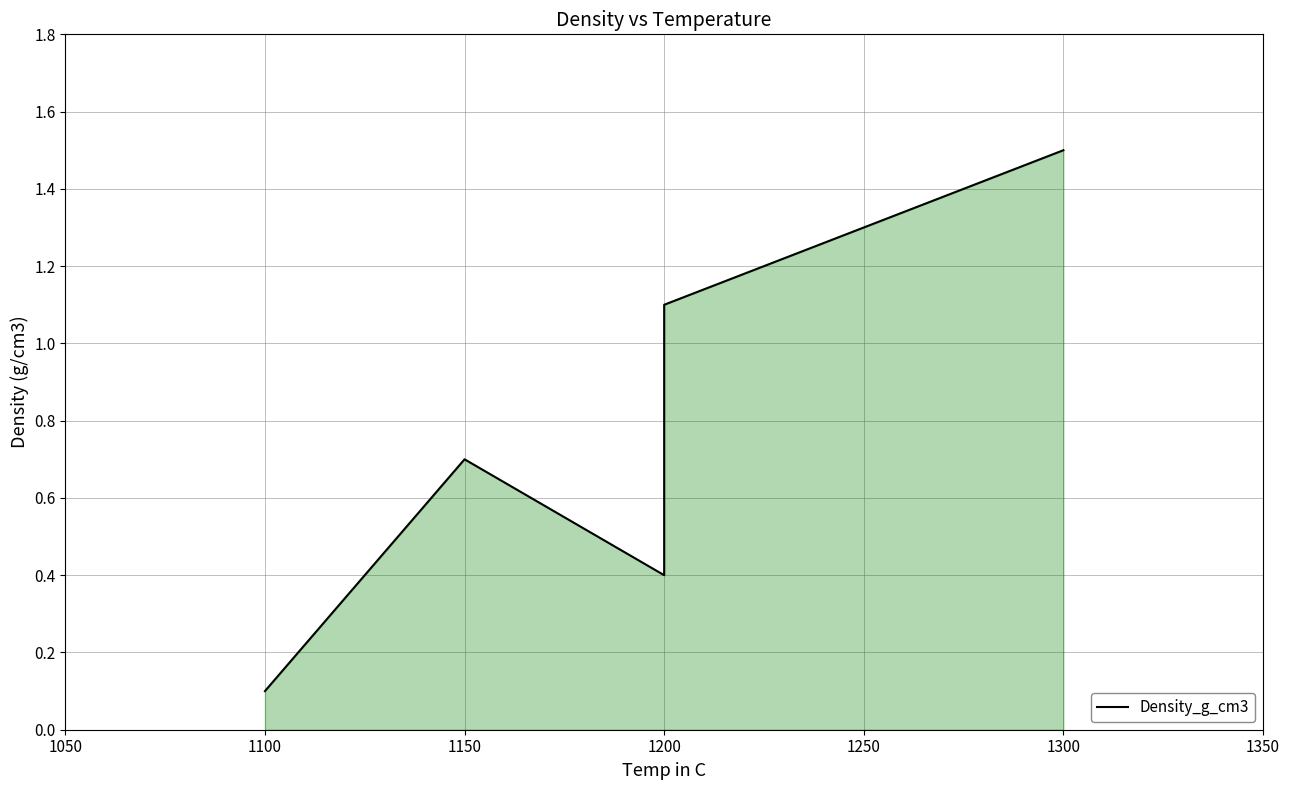

Is it true that the value at 1150 is 1.0?

False